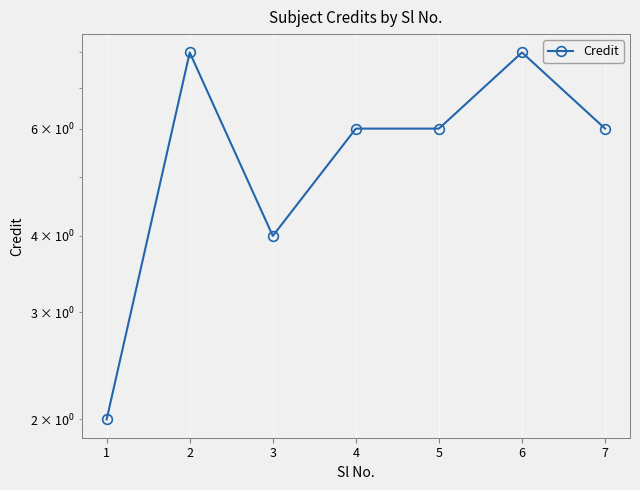

What is the value of the 3rd point from the left?

4